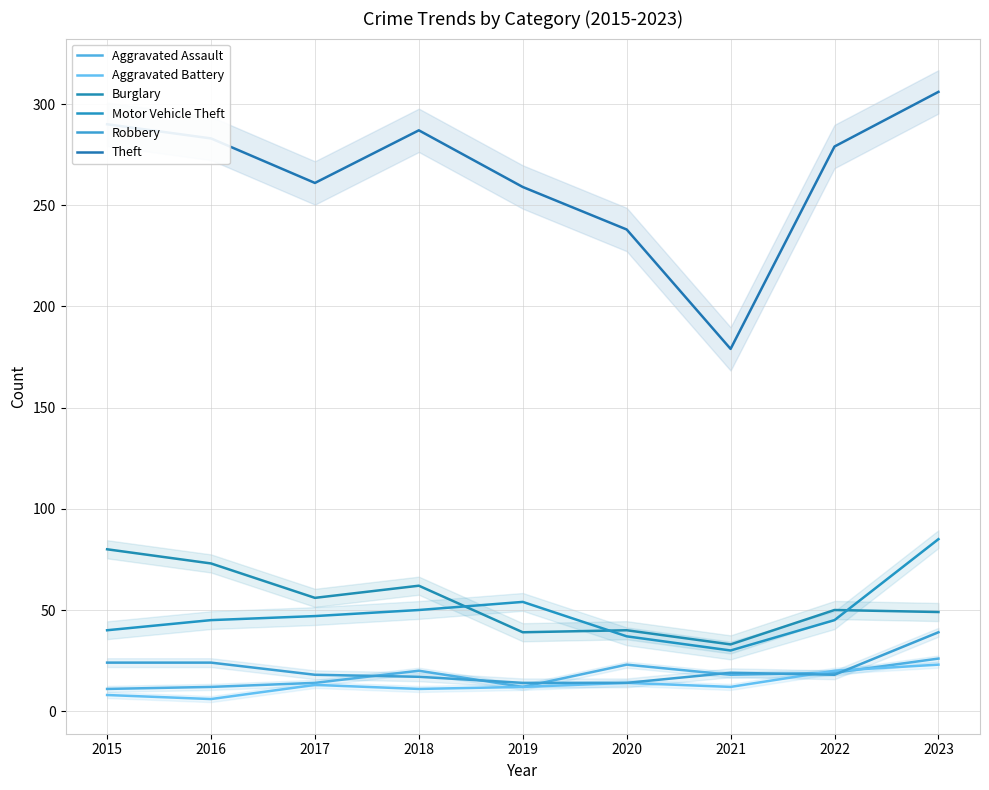

In Motor Vehicle Theft, how many points are higher than both neighbors (excluding endpoints)?

1